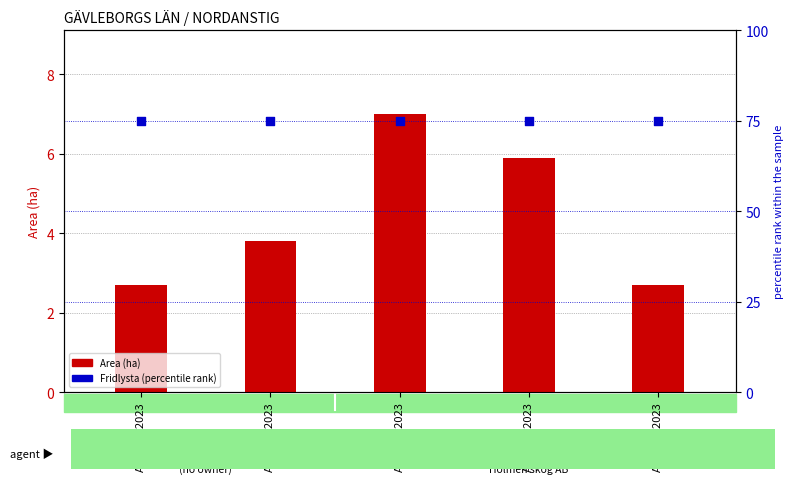

Which series reaches the maximum Y coordinate?

Fridlysta (scaled)